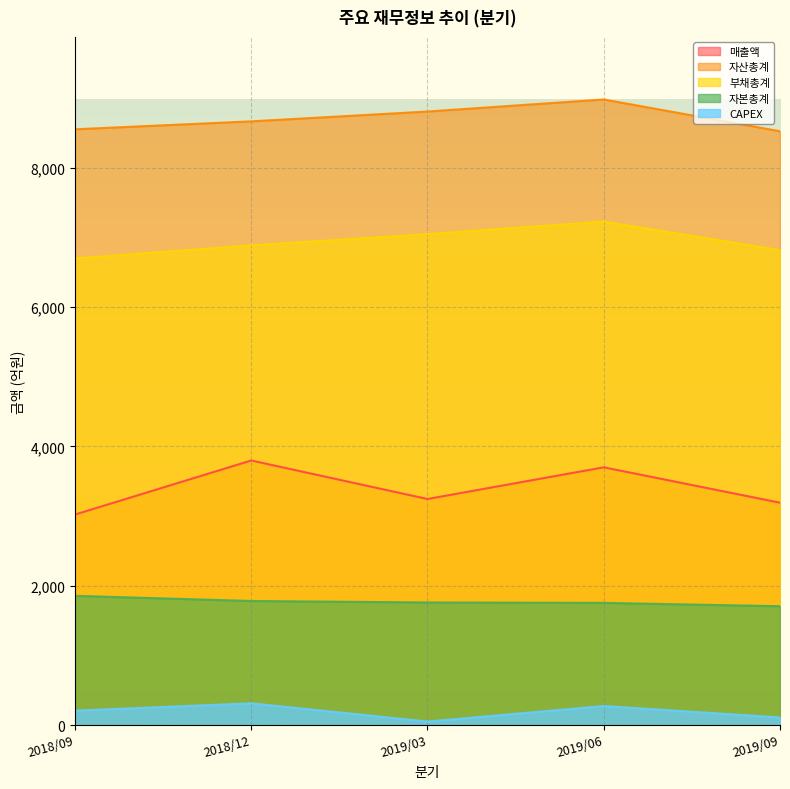

True or false: 자산총계 and CAPEX cross at least once.

False